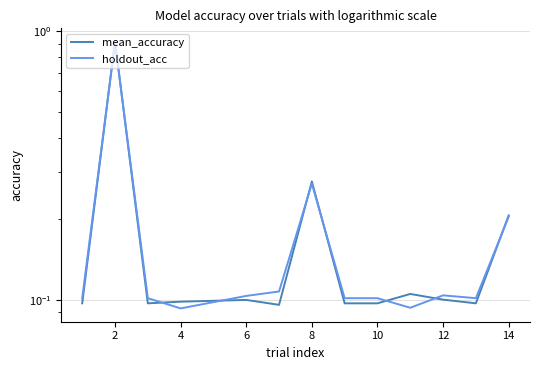

At which category does mean_accuracy reach its first local peak?

2